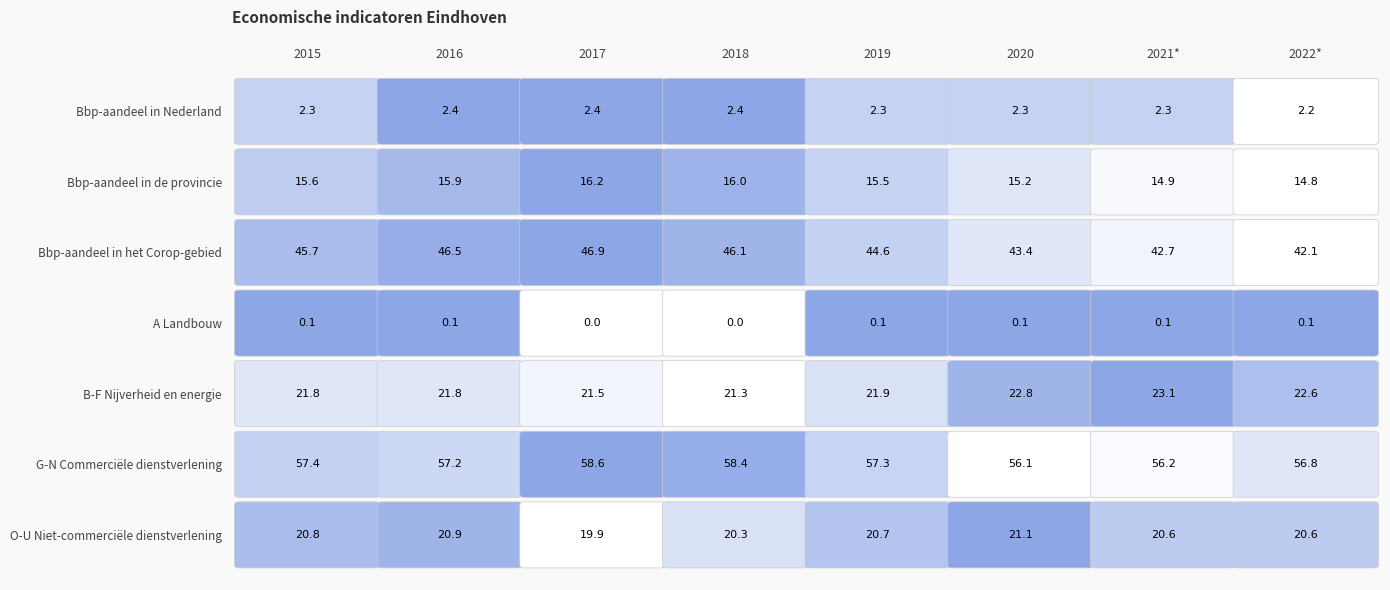

How many series are shown in this chart?

7